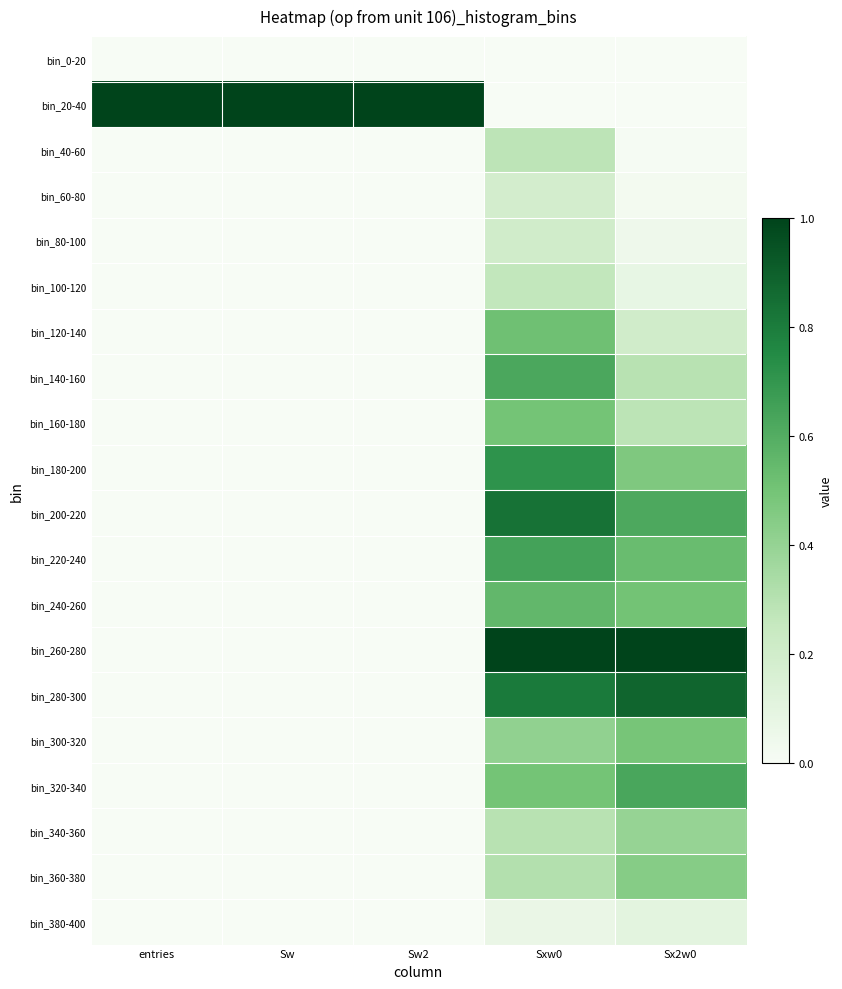

Reading right to left, extract all data points from this chart.

bin_0-20: Sx2w0=0.0	Sxw0=0.0	Sw2=0.0	Sw=0.0	entries=0.0
bin_20-40: Sx2w0=0.0	Sxw0=0.0	Sw2=1.0	Sw=1.0	entries=1.0
bin_40-60: Sx2w0=0.0	Sxw0=0.3	Sw2=0.0	Sw=0.0	entries=0.0
bin_60-80: Sx2w0=0.0	Sxw0=0.2	Sw2=0.0	Sw=0.0	entries=0.0
bin_80-100: Sx2w0=0.0	Sxw0=0.2	Sw2=0.0	Sw=0.0	entries=0.0
bin_100-120: Sx2w0=0.1	Sxw0=0.3	Sw2=0.0	Sw=0.0	entries=0.0
bin_120-140: Sx2w0=0.2	Sxw0=0.5	Sw2=0.0	Sw=0.0	entries=0.0
bin_140-160: Sx2w0=0.3	Sxw0=0.6	Sw2=0.0	Sw=0.0	entries=0.0
bin_160-180: Sx2w0=0.3	Sxw0=0.5	Sw2=0.0	Sw=0.0	entries=0.0
bin_180-200: Sx2w0=0.5	Sxw0=0.7	Sw2=0.0	Sw=0.0	entries=0.0
bin_200-220: Sx2w0=0.6	Sxw0=0.8	Sw2=0.0	Sw=0.0	entries=0.0
bin_220-240: Sx2w0=0.5	Sxw0=0.6	Sw2=0.0	Sw=0.0	entries=0.0
bin_240-260: Sx2w0=0.5	Sxw0=0.6	Sw2=0.0	Sw=0.0	entries=0.0
bin_260-280: Sx2w0=1.0	Sxw0=1.0	Sw2=0.0	Sw=0.0	entries=0.0
bin_280-300: Sx2w0=0.9	Sxw0=0.8	Sw2=0.0	Sw=0.0	entries=0.0
bin_300-320: Sx2w0=0.5	Sxw0=0.4	Sw2=0.0	Sw=0.0	entries=0.0
bin_320-340: Sx2w0=0.6	Sxw0=0.5	Sw2=0.0	Sw=0.0	entries=0.0
bin_340-360: Sx2w0=0.4	Sxw0=0.3	Sw2=0.0	Sw=0.0	entries=0.0
bin_360-380: Sx2w0=0.4	Sxw0=0.3	Sw2=0.0	Sw=0.0	entries=0.0
bin_380-400: Sx2w0=0.1	Sxw0=0.1	Sw2=0.0	Sw=0.0	entries=0.0